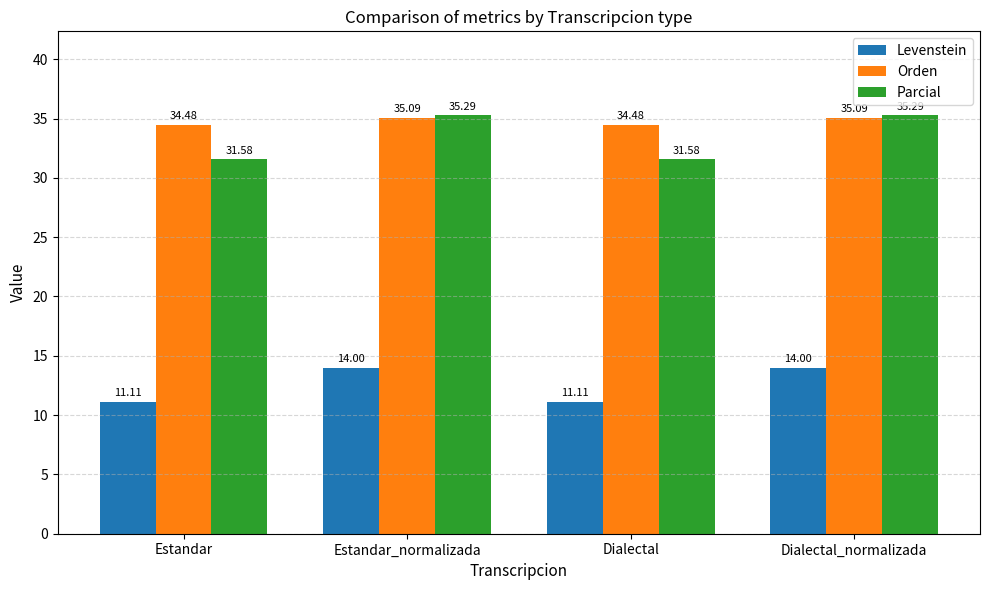

Count the number of data series in this chart.

3